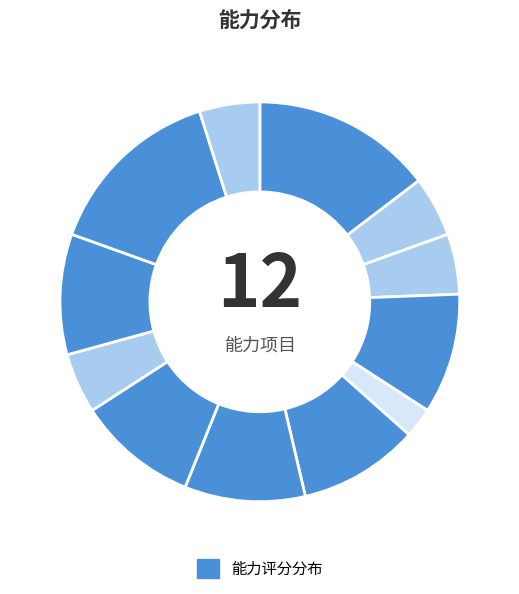

How many segments does this pie chart have?

12